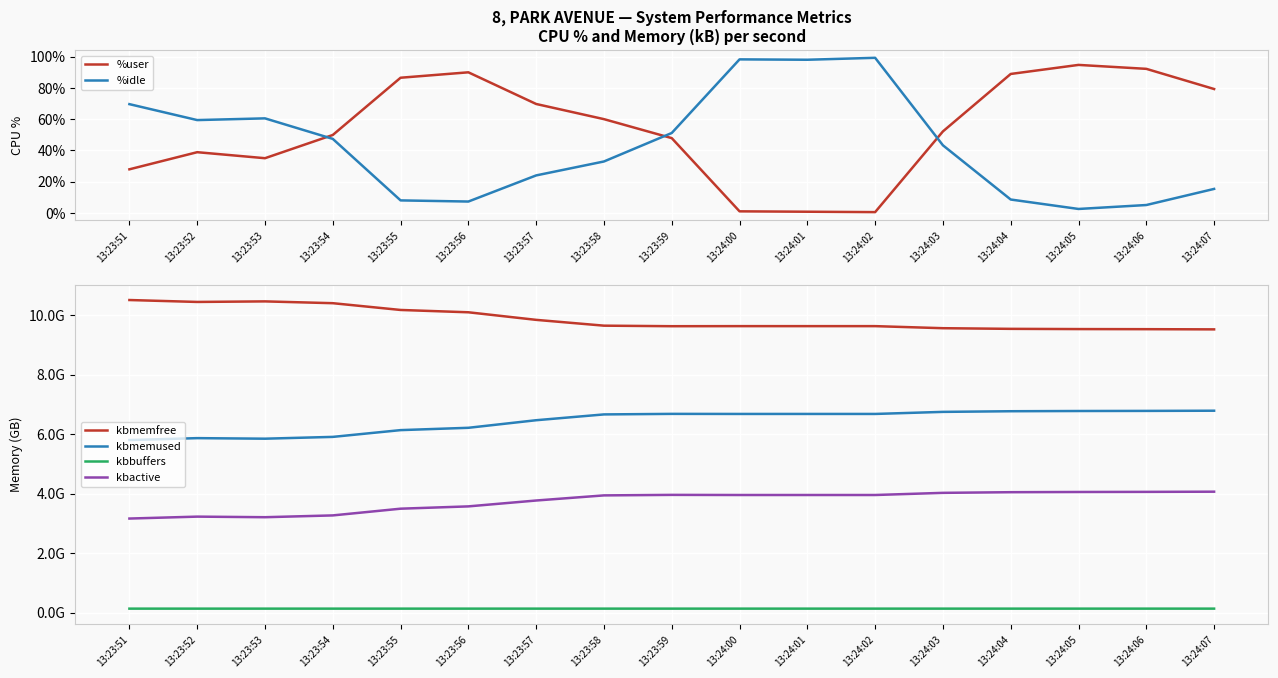

Which series has the largest range (max minus min)?

%idle